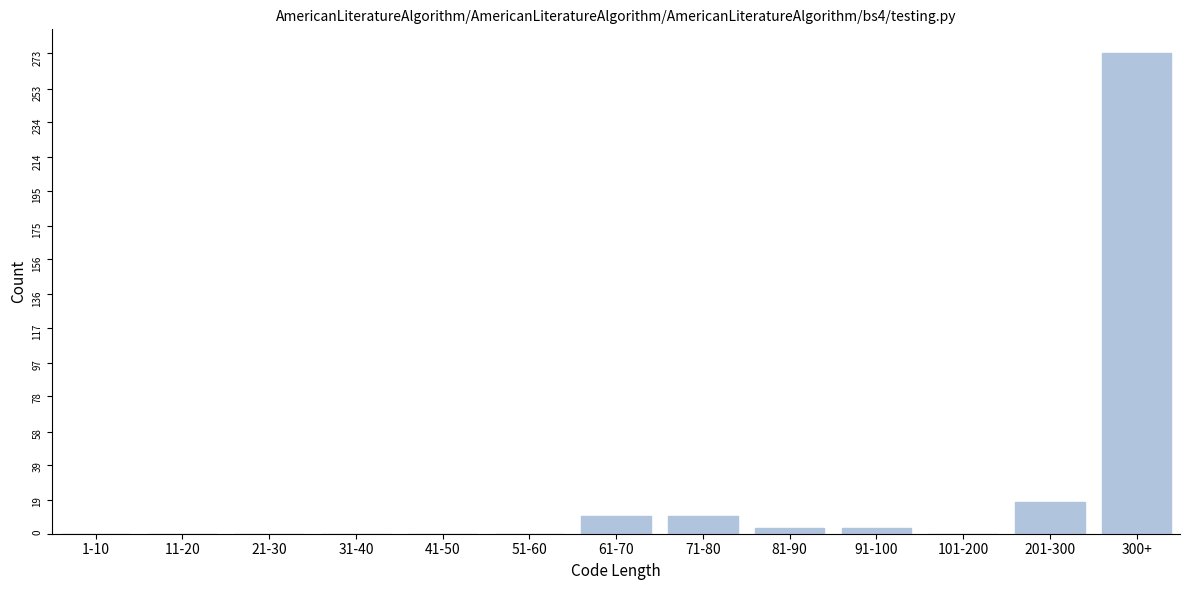

Reading right to left, transcribe all the data shown in this chart.

300+=273	201-300=18	101-200=0	91-100=3	81-90=3	71-80=10	61-70=10	51-60=0	41-50=0	31-40=0	21-30=0	11-20=0	1-10=0